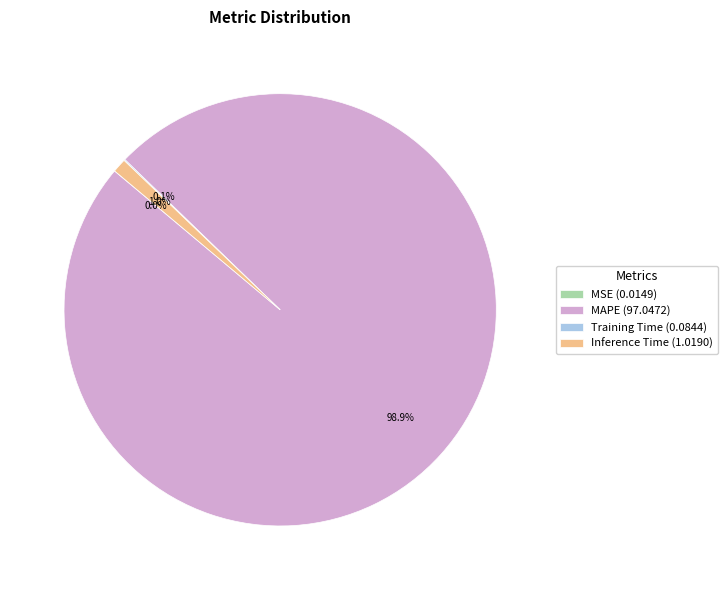

Does MAPE (97.0472) account for over 50% of the chart?

Yes